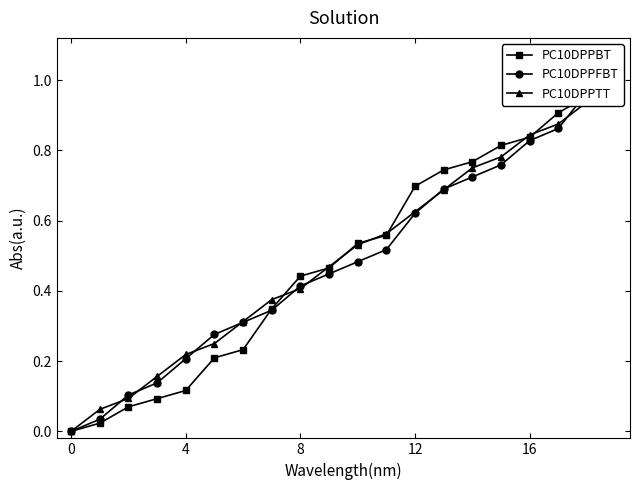

True or false: PC10DPPBT and PC10DPPFBT intersect in this chart.

True